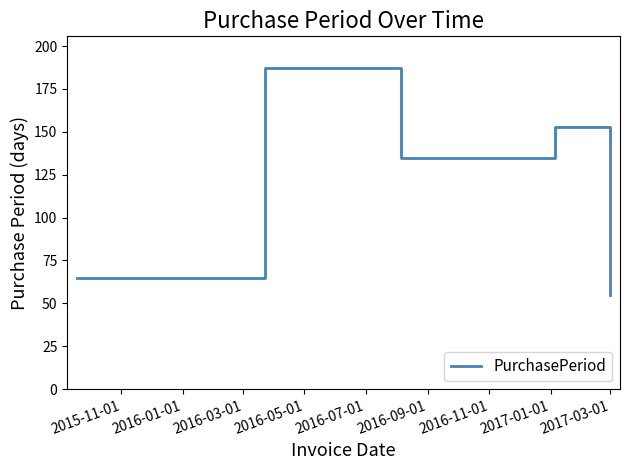

How many interior local peaks (higher than both neighbors) does the data have?

2